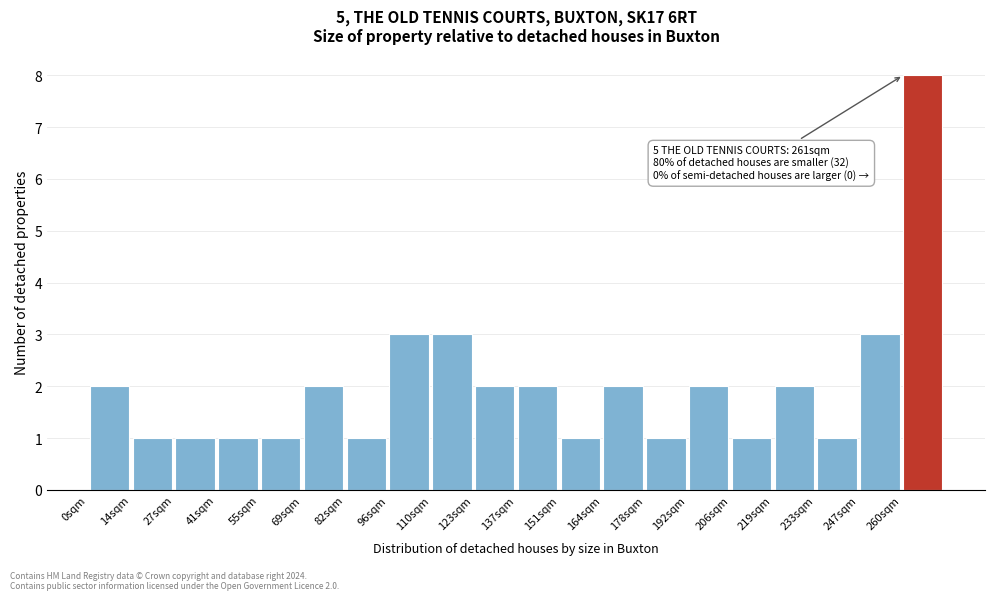

Over which range of the x-axis is the bar tallest?

260 to 274